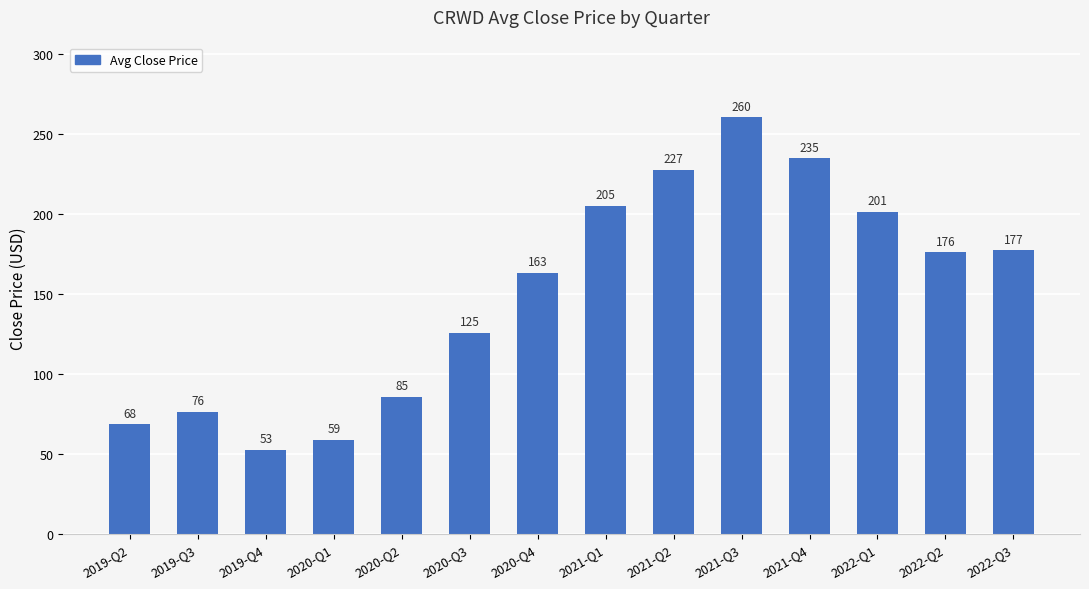

List the labels in order of value, smallest first.

2019-Q4, 2020-Q1, 2019-Q2, 2019-Q3, 2020-Q2, 2020-Q3, 2020-Q4, 2022-Q2, 2022-Q3, 2022-Q1, 2021-Q1, 2021-Q2, 2021-Q4, 2021-Q3